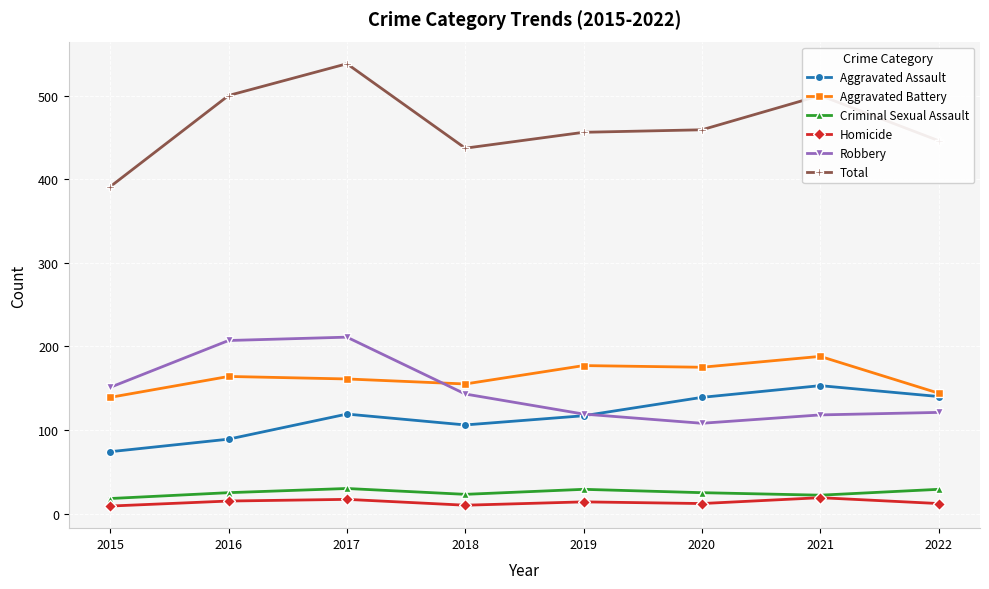

Which category has the lowest value in the Aggravated Assault series?

2015